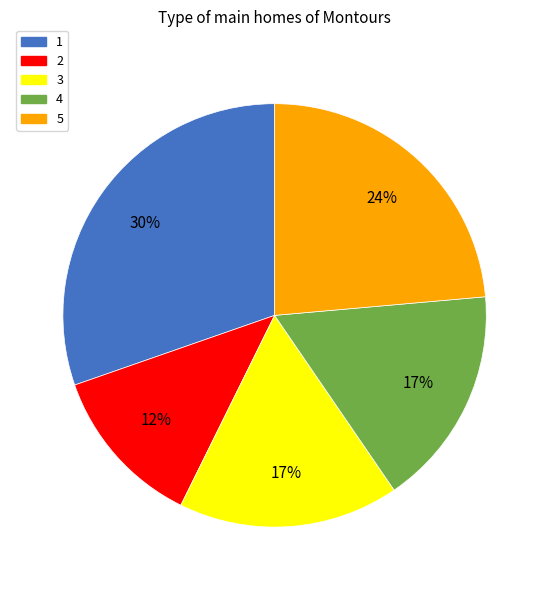

How many segments does this pie chart have?

5